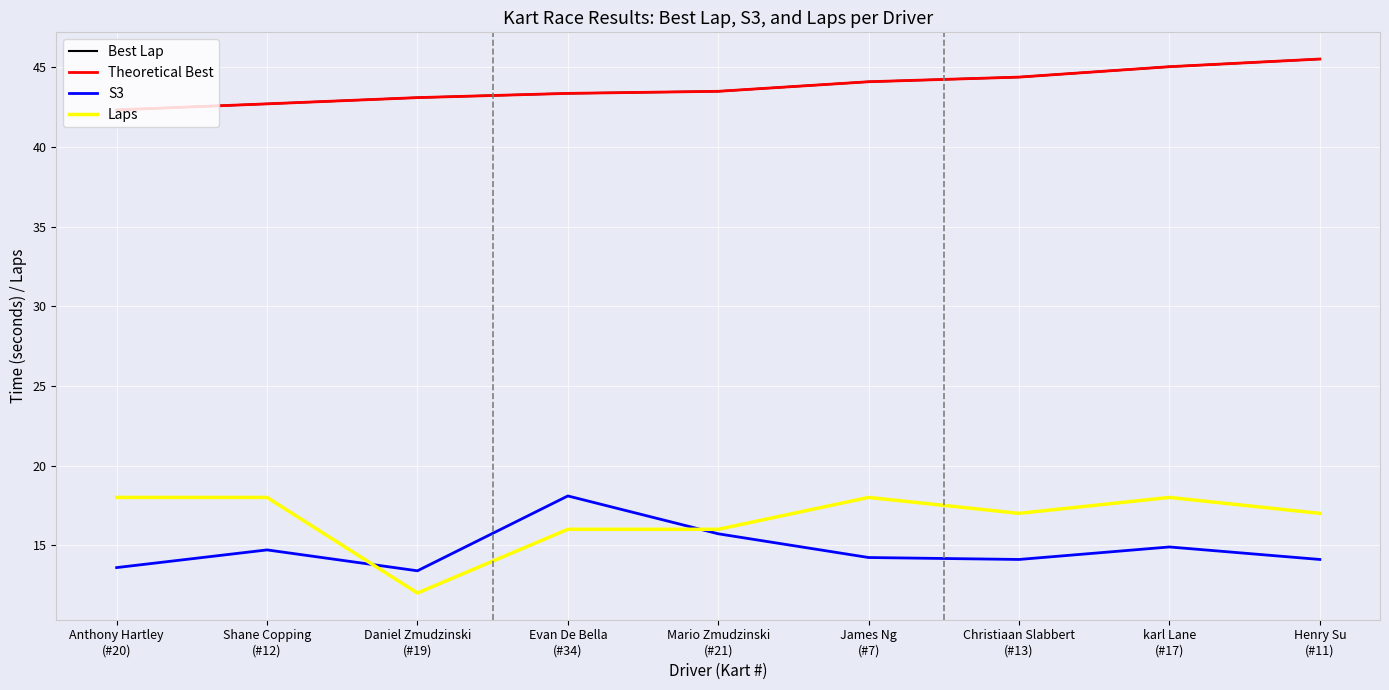

How many lines are shown in the chart?

4